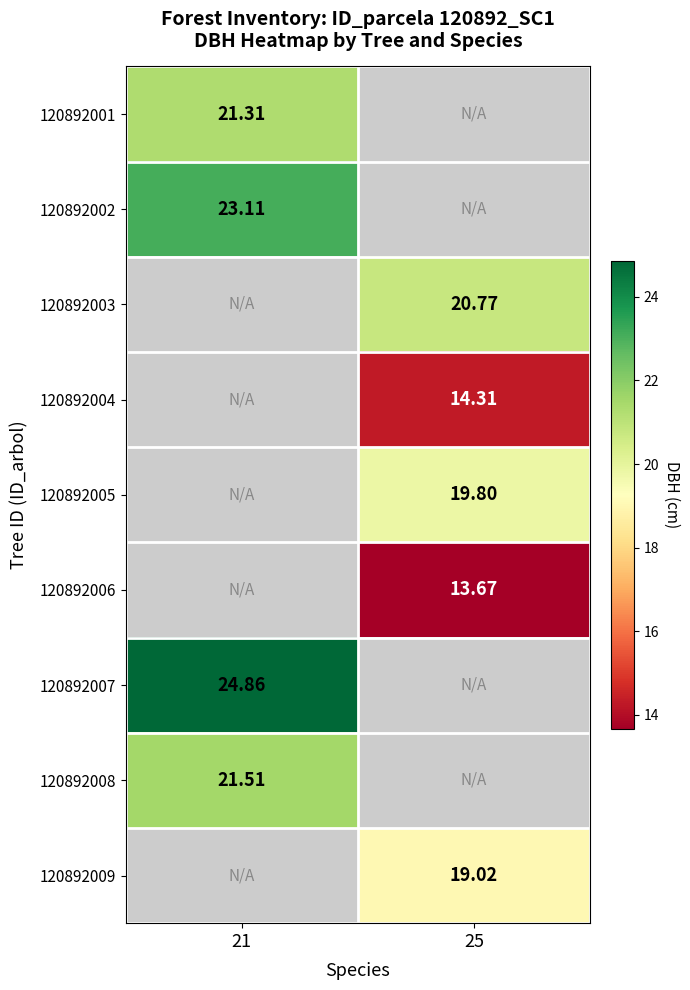

Is the value of 120892006 at 25 greater than the value of 120892002 at 21?

No